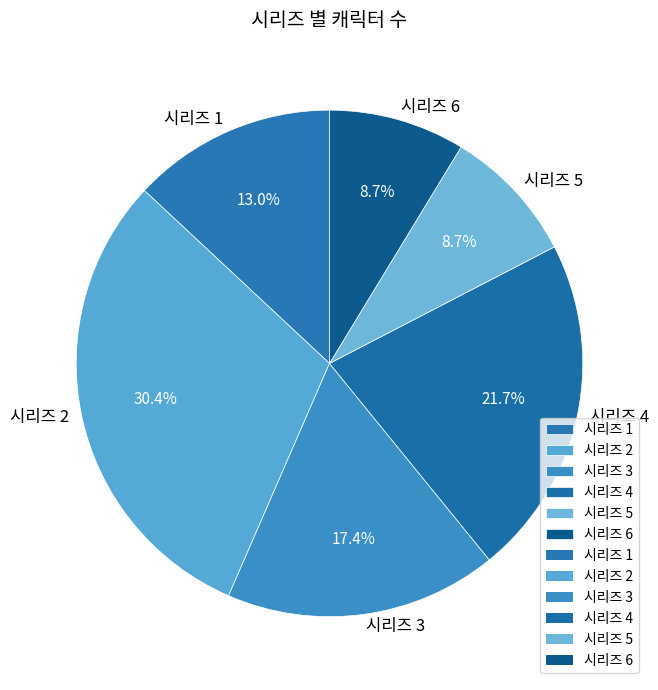

What is the largest slice in the pie chart?

시리즈 2